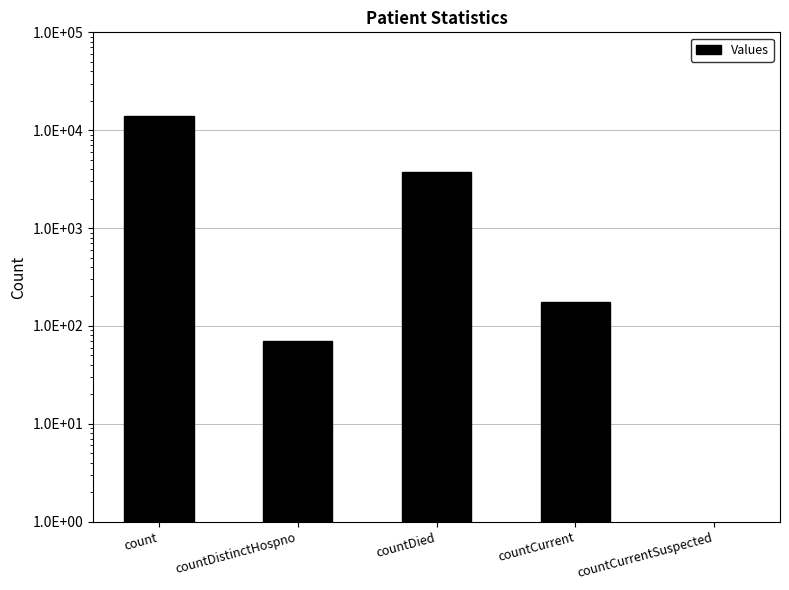

Which category has the lowest value across all series?

countCurrentSuspected